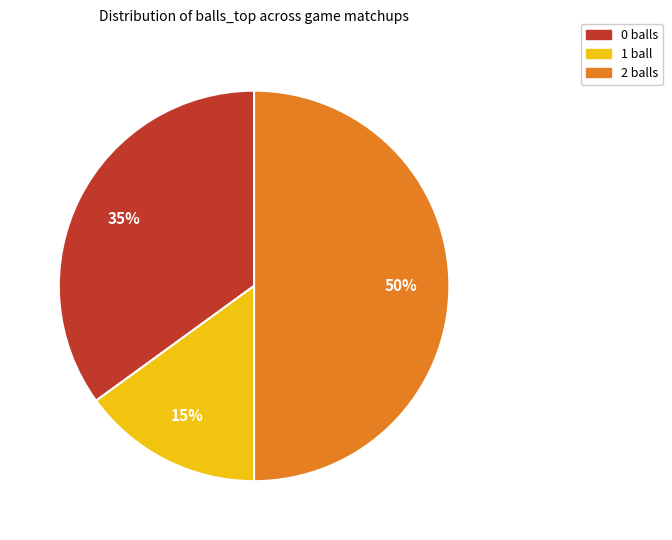

Count the number of slices in the pie.

3